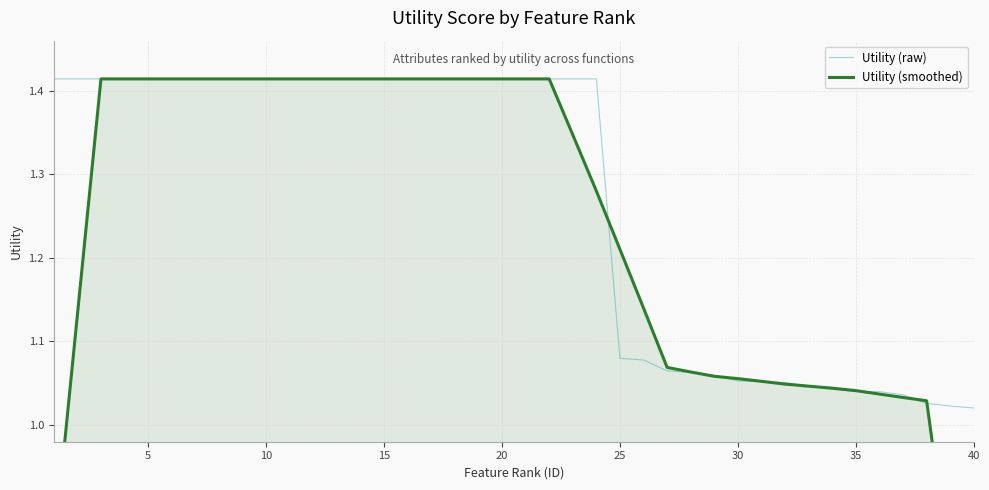

At how many categories does at least one series exceed 1?

40